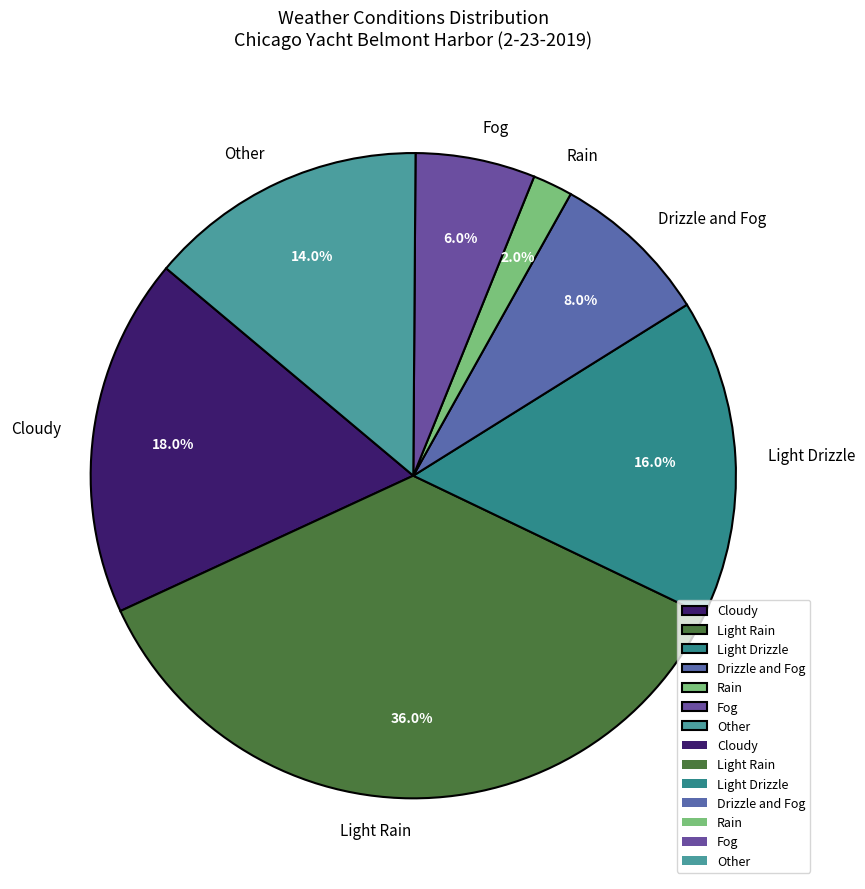

Rank the categories by value from lowest to highest.

Rain, Fog, Drizzle and Fog, Other, Light Drizzle, Cloudy, Light Rain